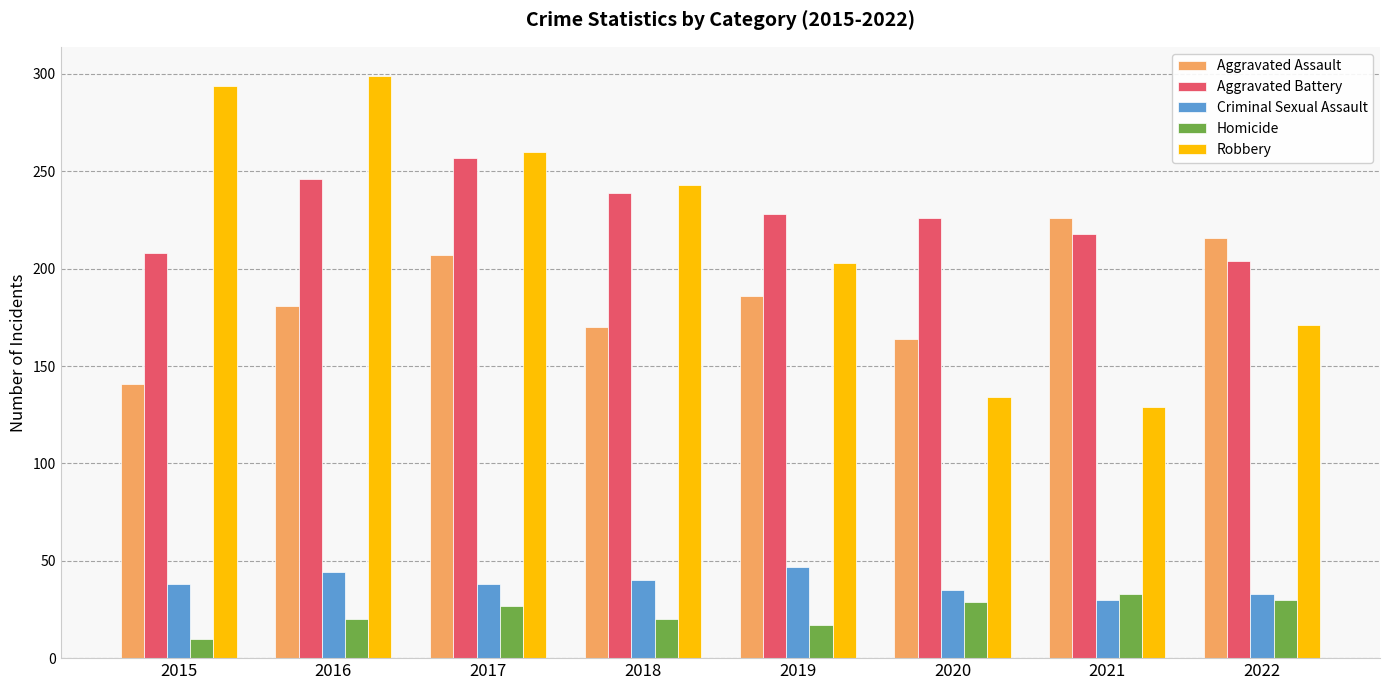

At which label does Aggravated Assault first exceed 186?

2017